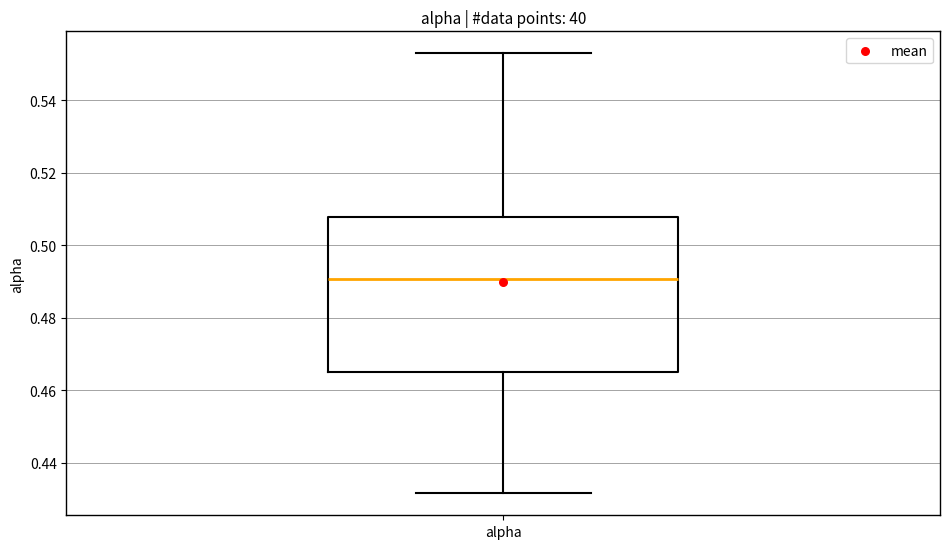

Transcribe this box plot: give where the median line is, the range the box spans, and where the two whiskers end, as read against the y-axis. The values are not printed on the chart, so give them approximately, as read against the axis.

median 0.490, box 0.464 to 0.508, whiskers 0.432 to 0.552